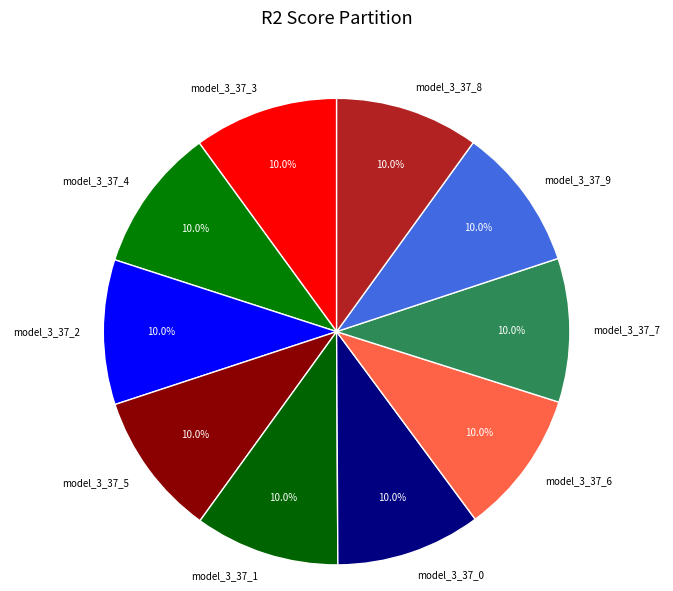

What percentage do model_3_37_8 and model_3_37_3 together represent?

20.0%